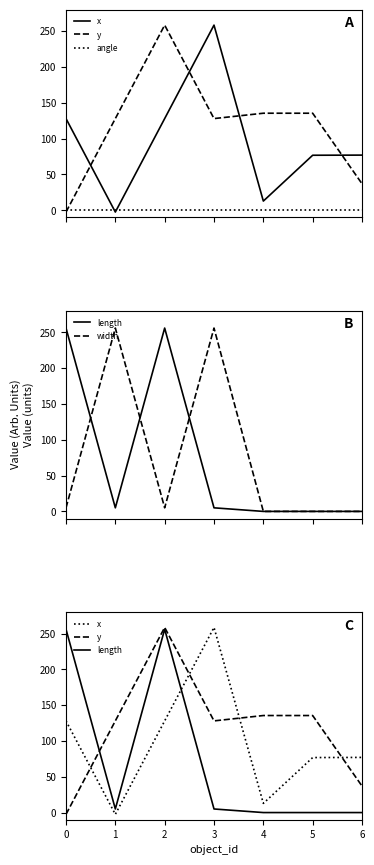

What is the sum of all width values?

522.0